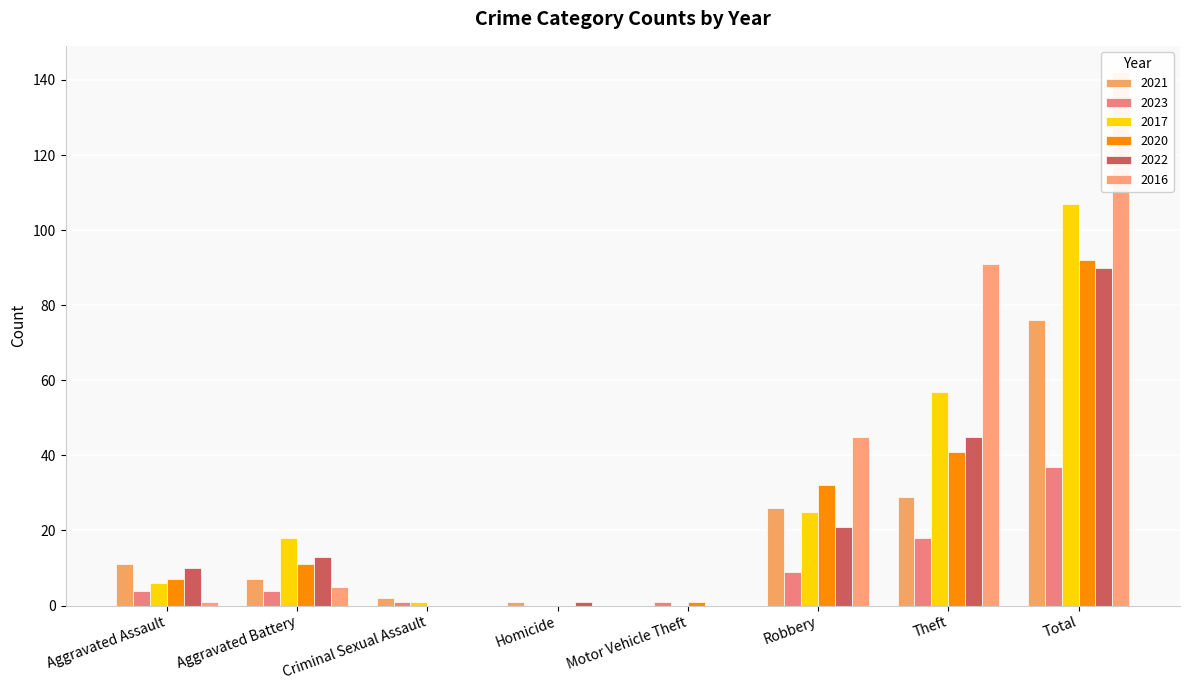

At which category is the sum across all series the highest?

Total